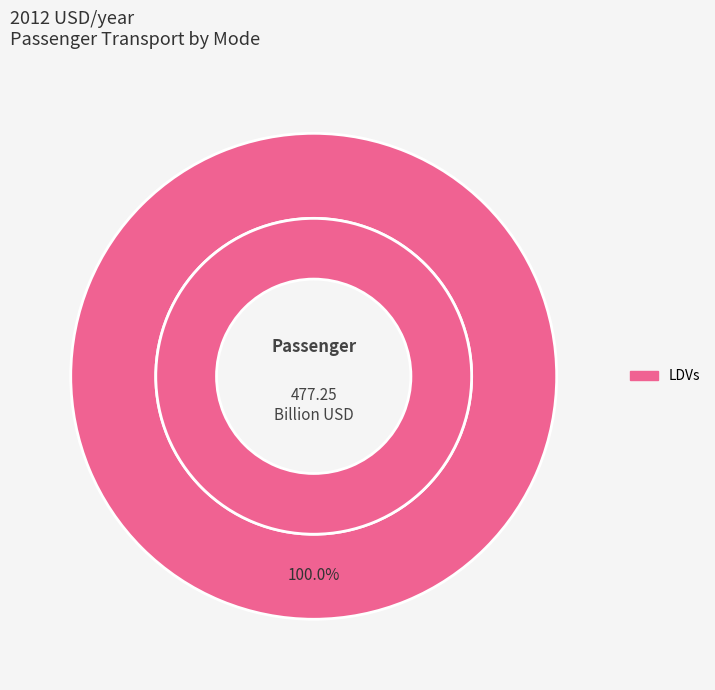

What portion of the pie excludes aircraft?

100.0%